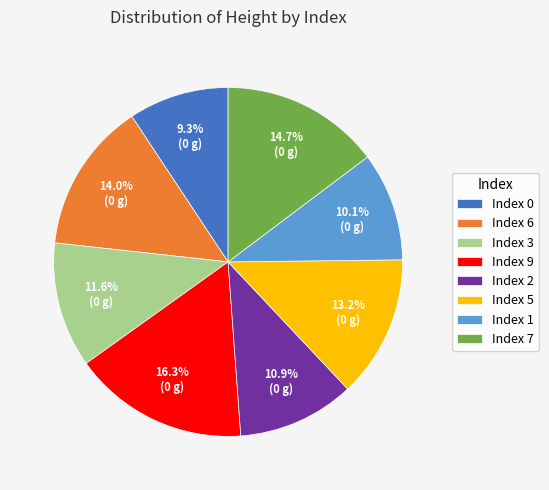

Between Index 2 and Index 5, which is larger?

Index 5